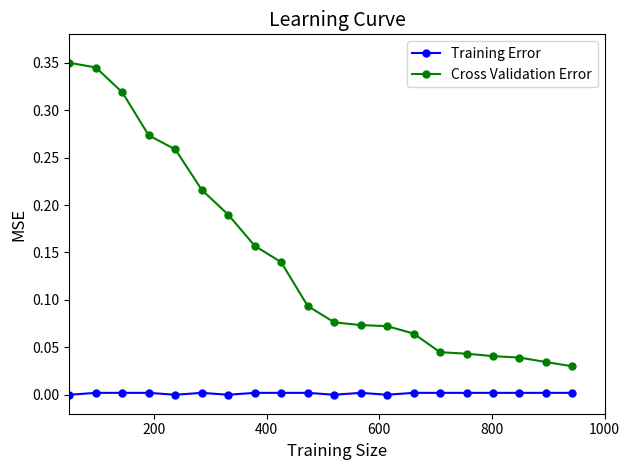

Does the chart have visible grid lines?

No